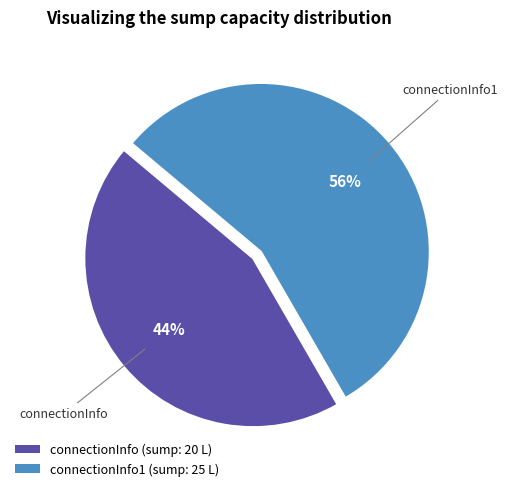

Do connectionInfo1 and connectionInfo together represent more than half of the pie?

Yes